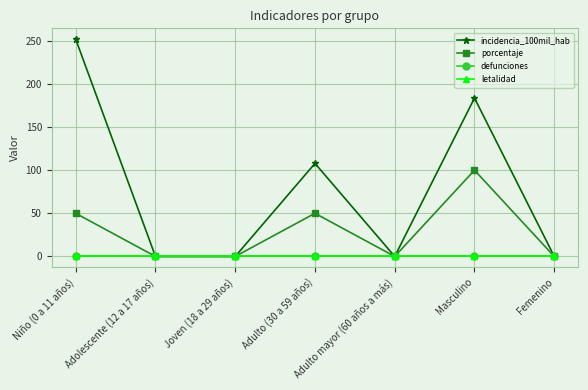

True or false: incidencia_100mil_hab and defunciones cross at least once.

False